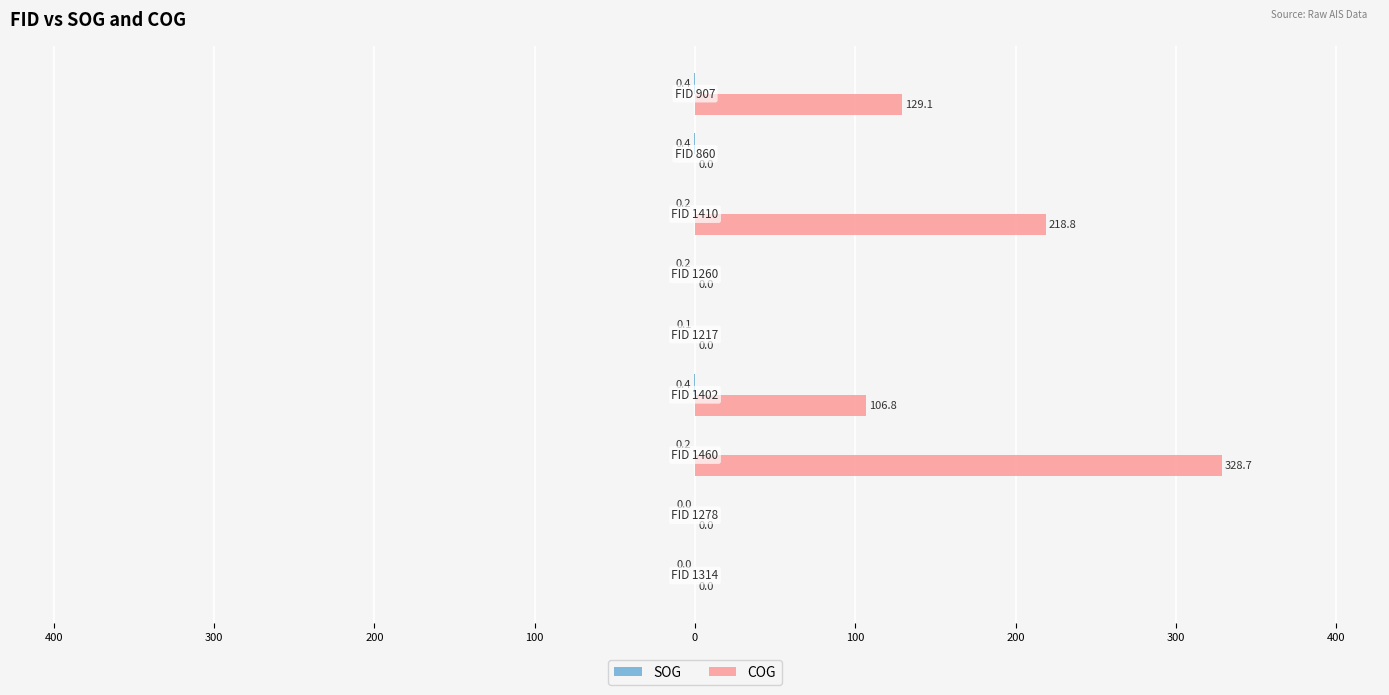

Reading left to right, what are all the values shown in this chart?

SOG: 0.0	0.0	-0.2	-0.4	-0.1	-0.2	-0.2	-0.4	-0.4
COG: 0.0	0.0	328.7	106.8	0.0	0.0	218.8	0.0	129.1